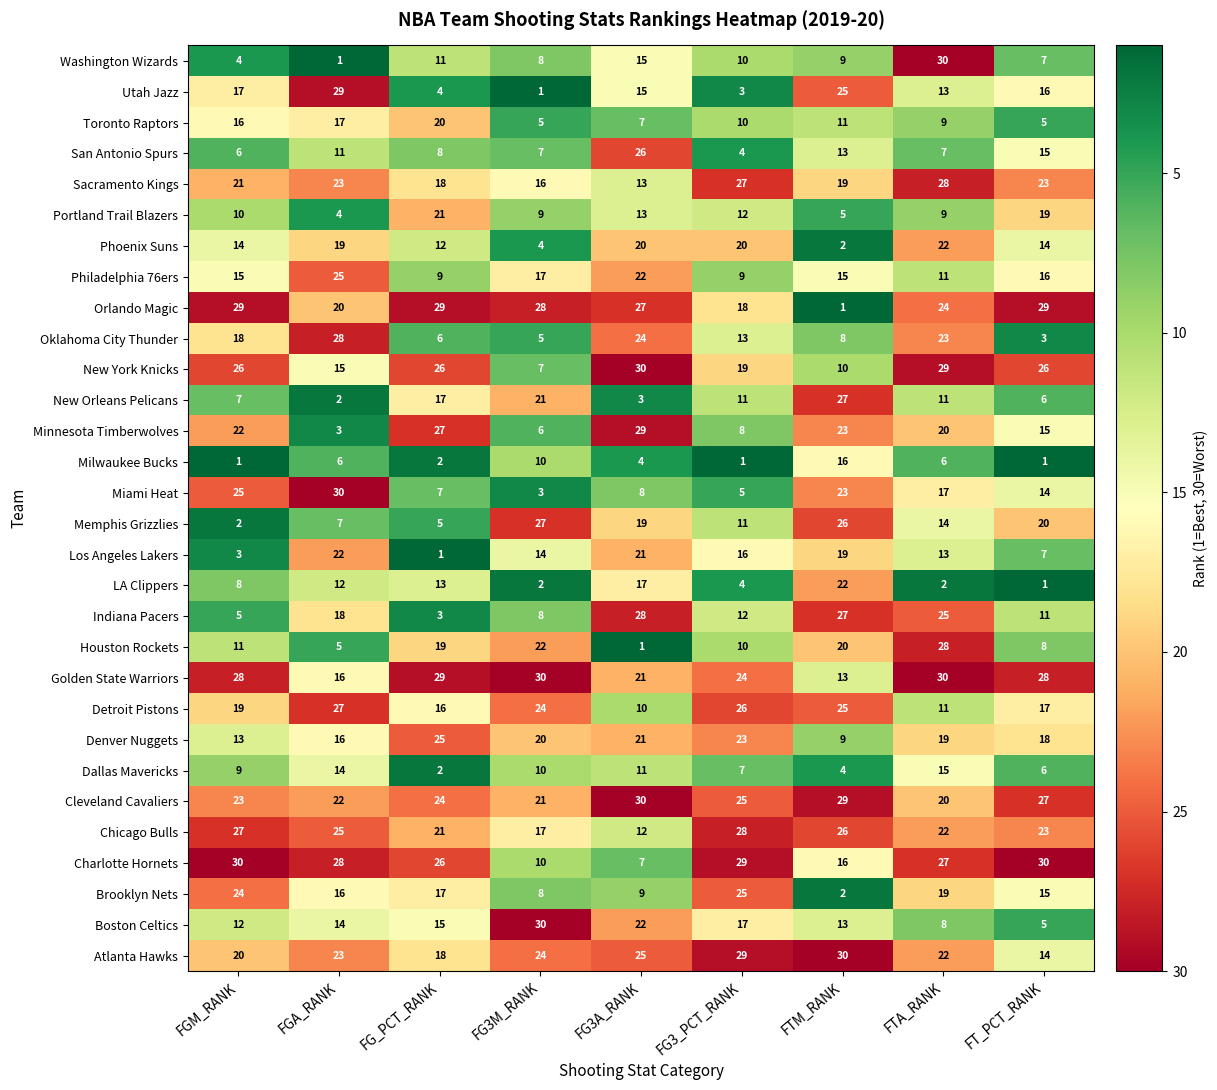

Which category has the highest value in the LA Clippers series?

FTM_RANK